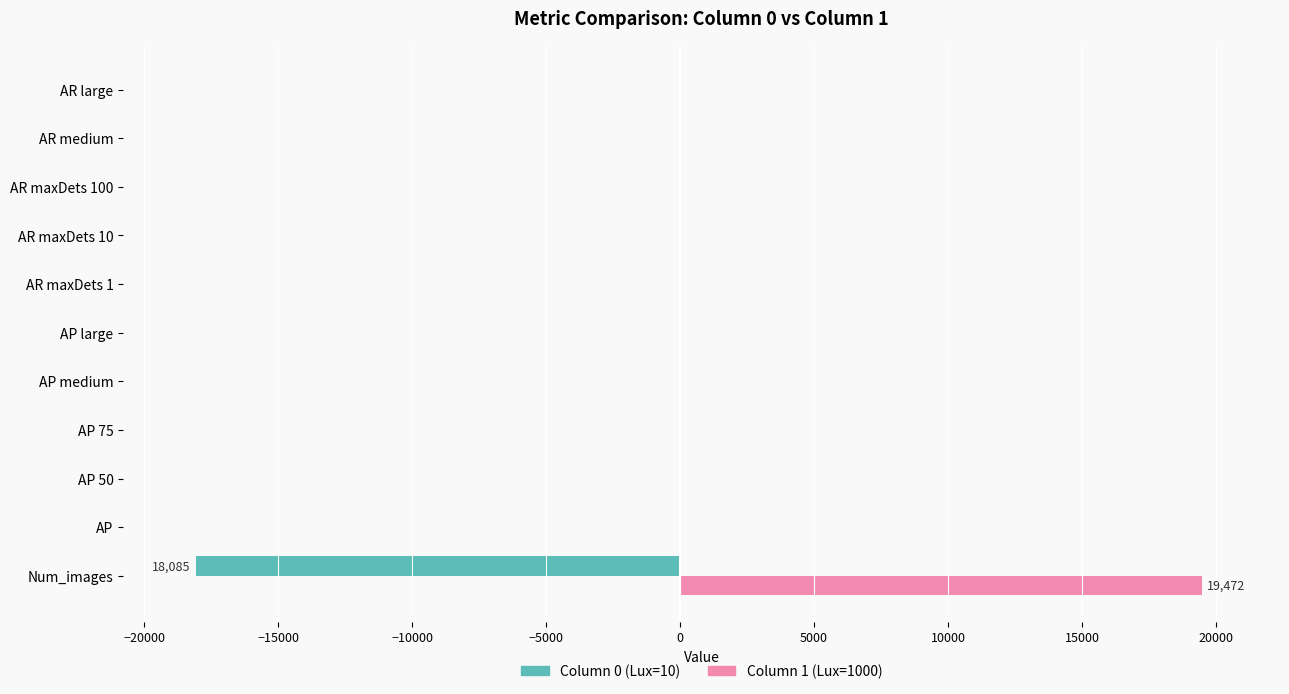

What is the greatest value displayed?

19472